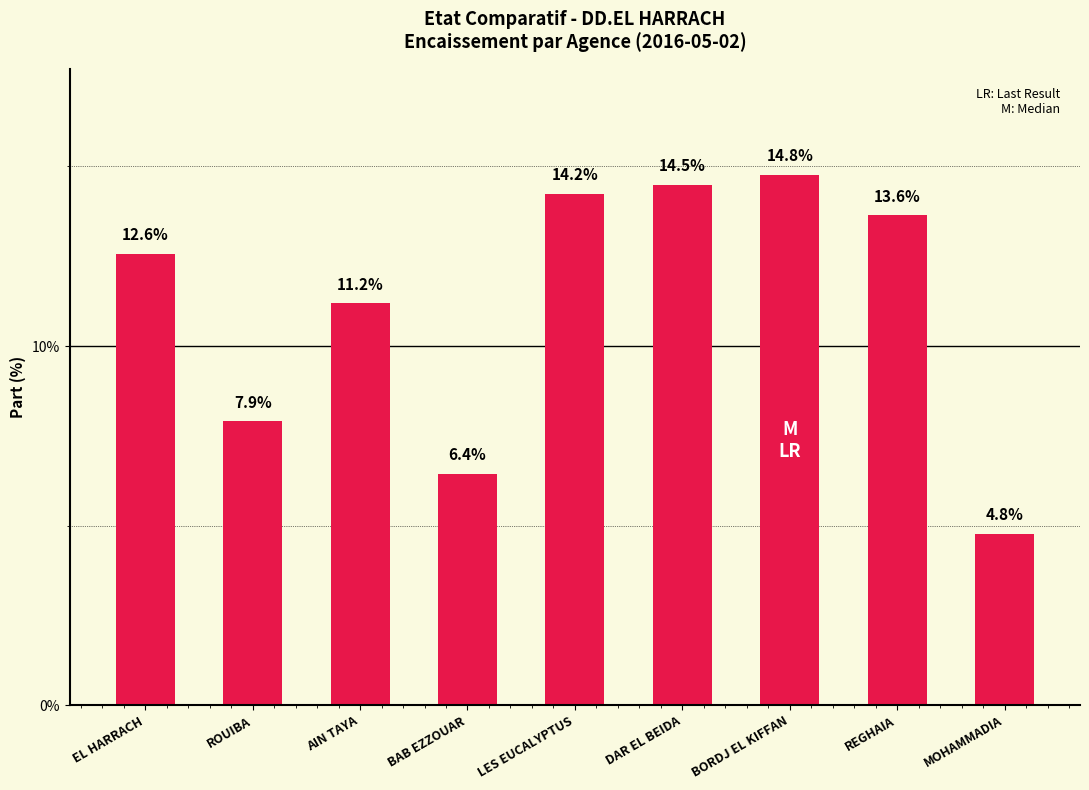

How many values exceed 12?

5